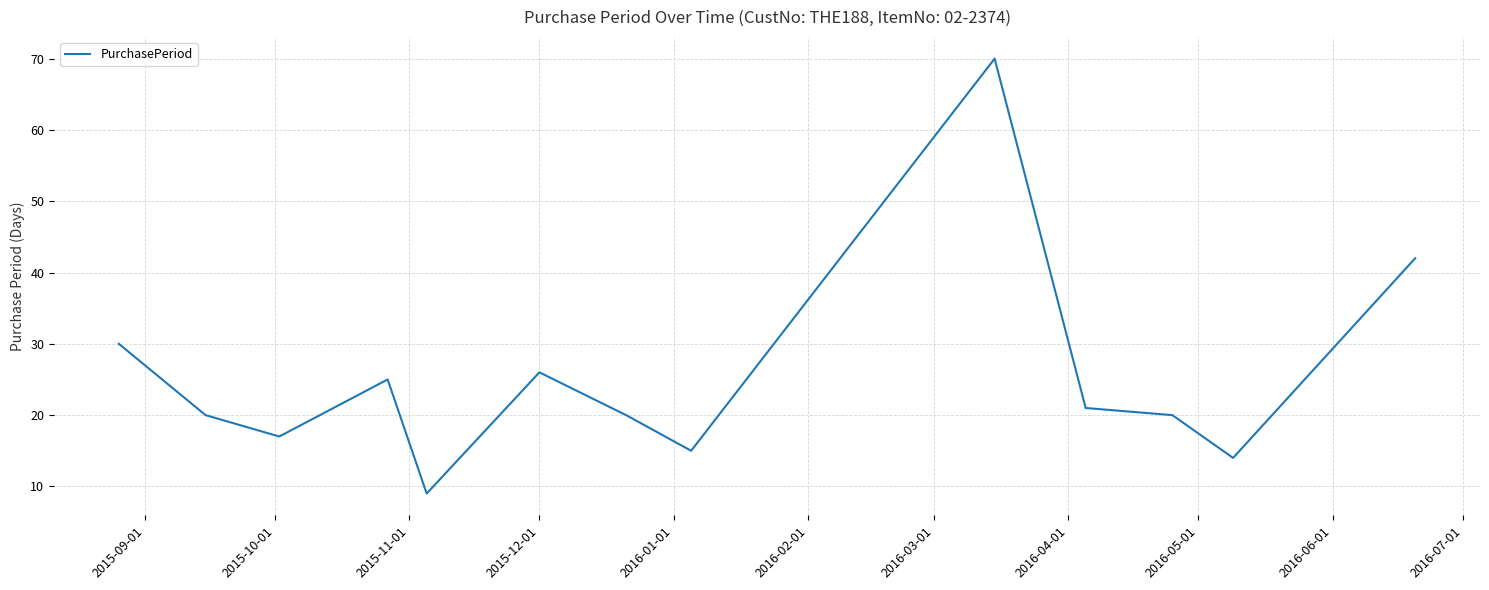

What is the difference between the maximum and minimum values?

61